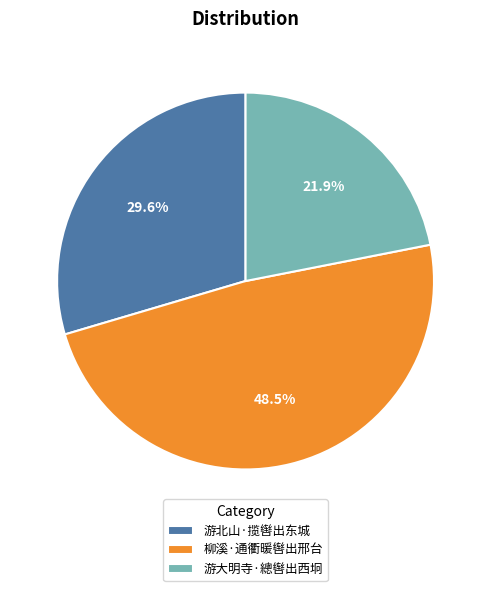

Combined, do 柳溪·通衢暖辔出邢台 and 游大明寺·總辔出西坰 account for over 50%?

Yes